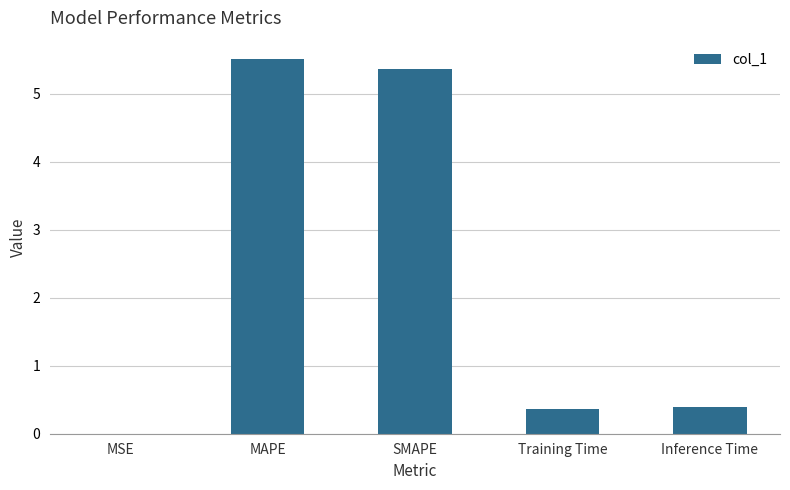

What is the sum of all values?

11.6